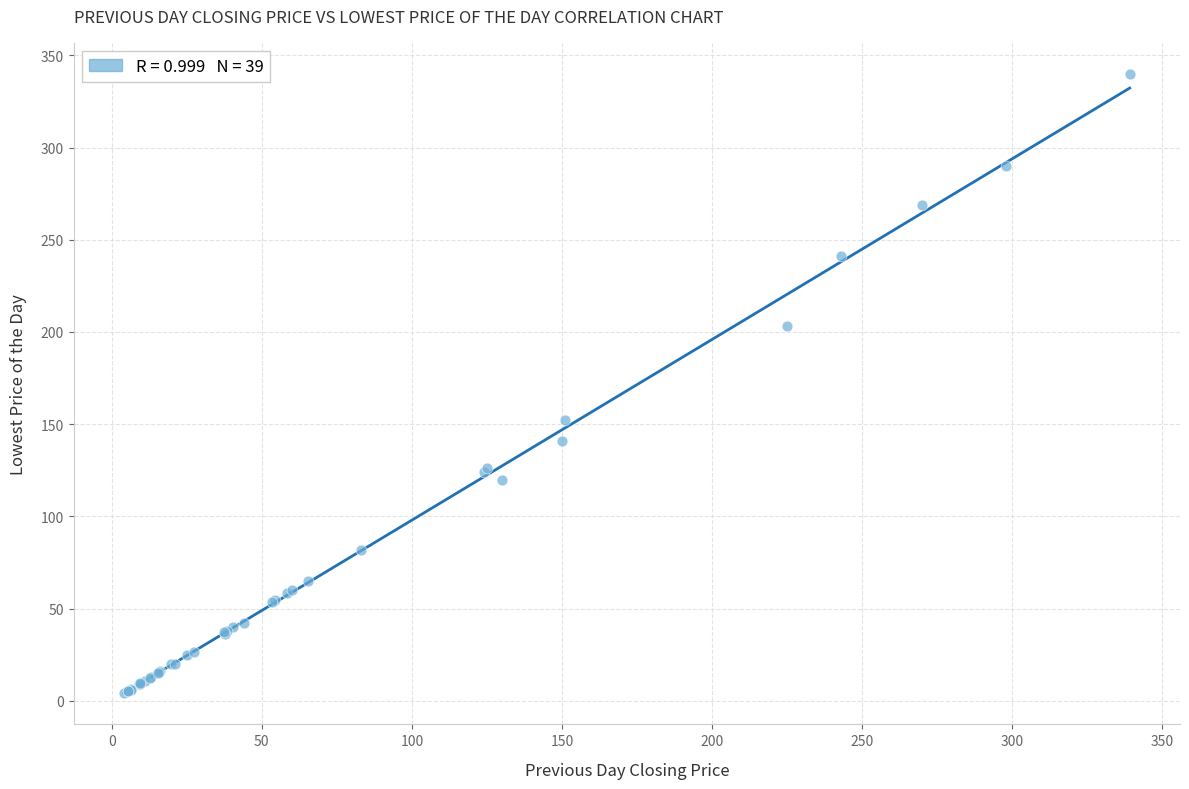

What Y value in the scatter plot is closest to 172?

152.0